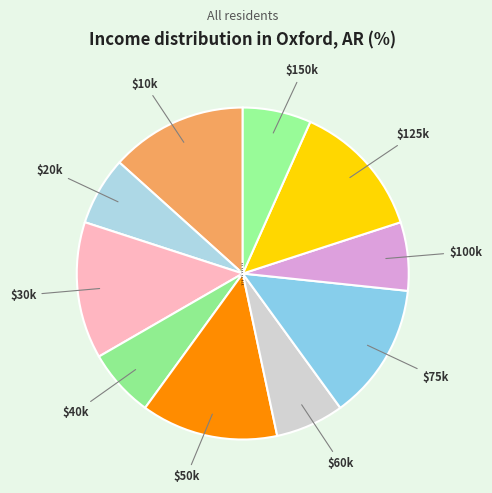

Count the number of slices in the pie.

10